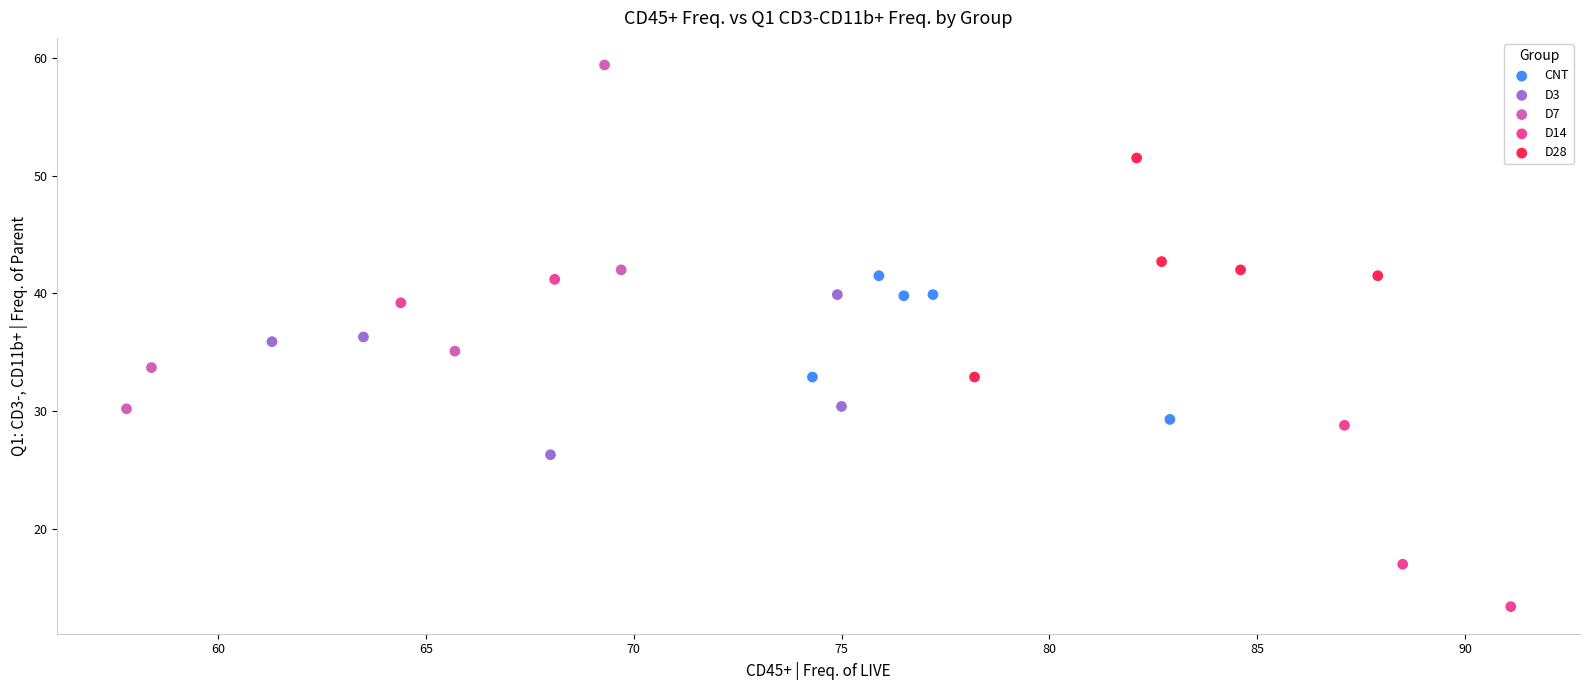

Which series has the widest spread of Y values?

D7